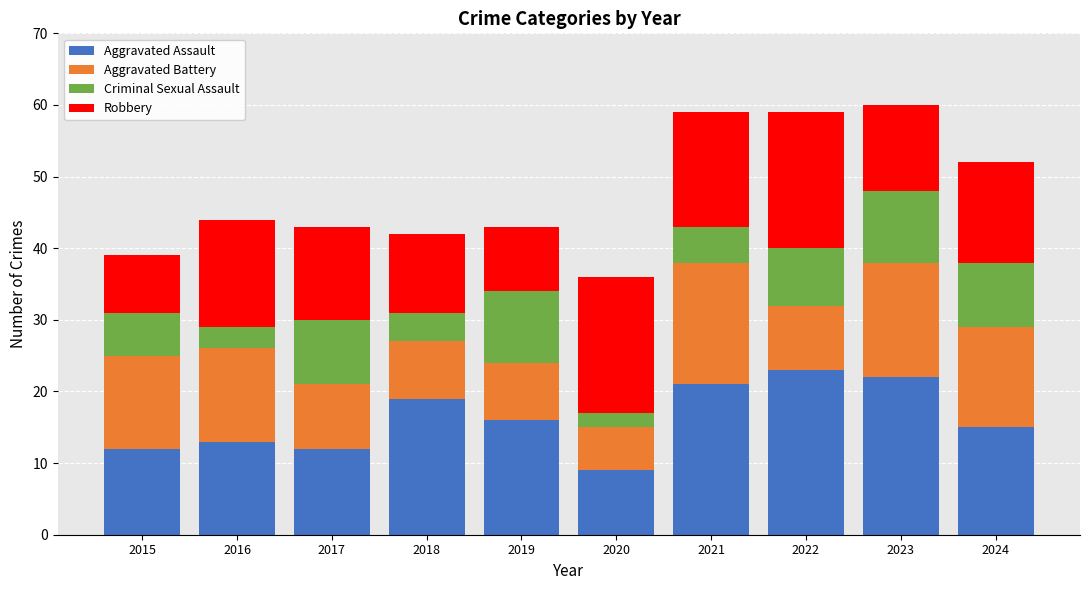

What are all the series names shown in the legend?

Aggravated Assault, Aggravated Battery, Criminal Sexual Assault, Robbery